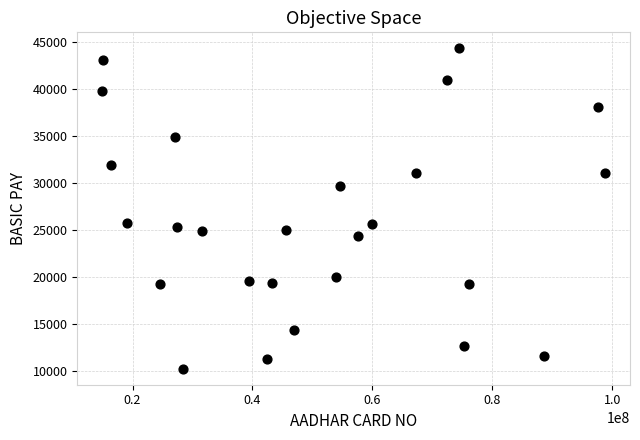

What is the range of Y values (max minus min)?

34120